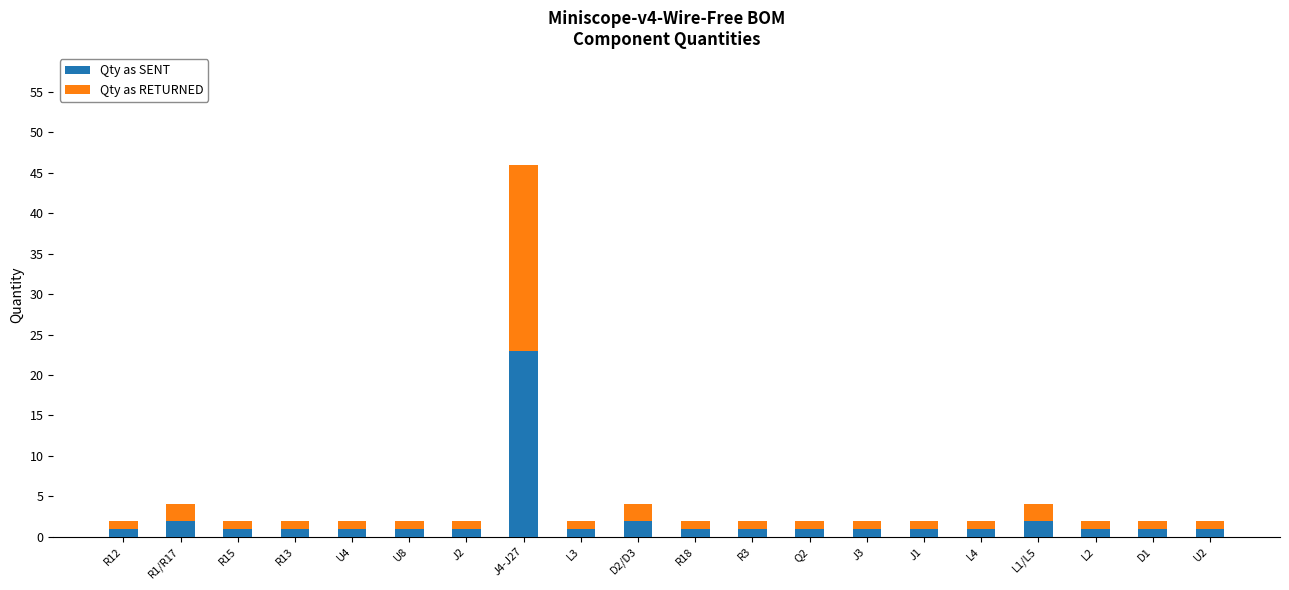

What is the sum of all Qty as SENT values?

45